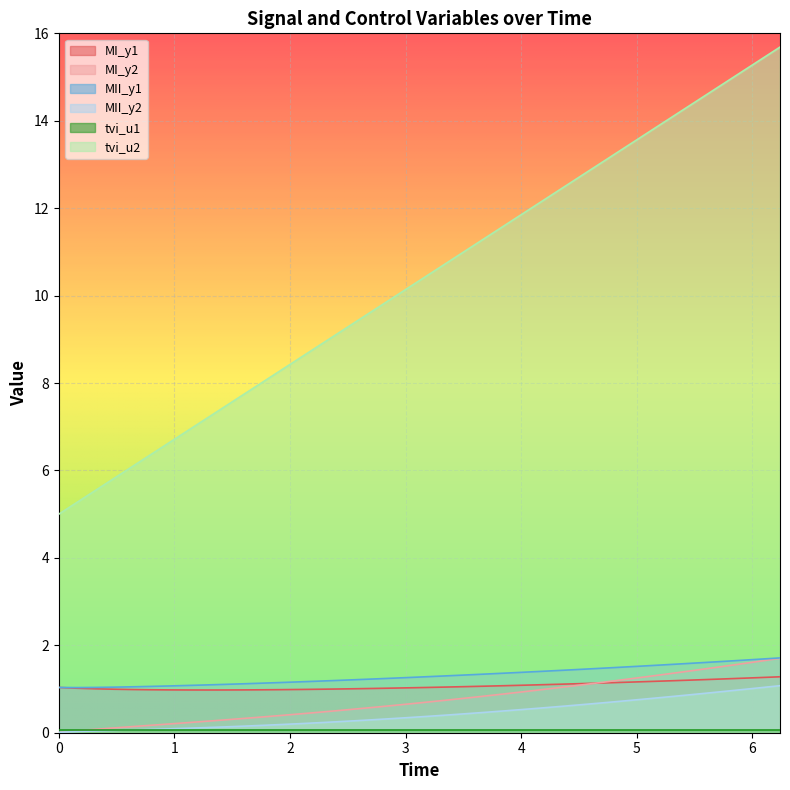

What is the total value across all series at 0?

7.1